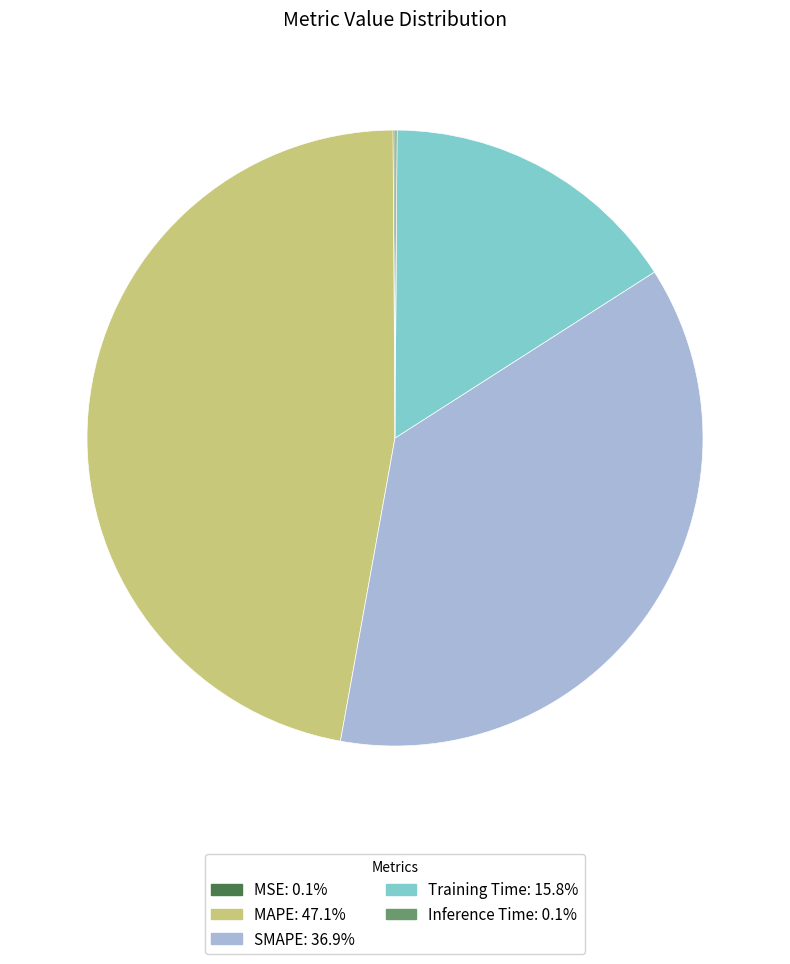

Do SMAPE and Training Time together represent more than half of the pie?

Yes